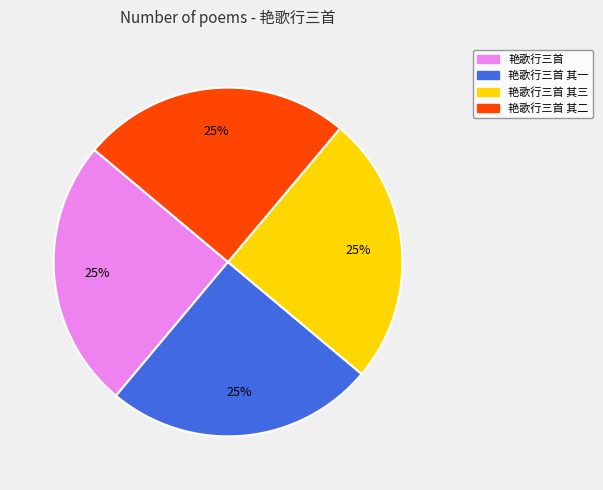

Is 艳歌行三首 其一 the majority of the pie?

No